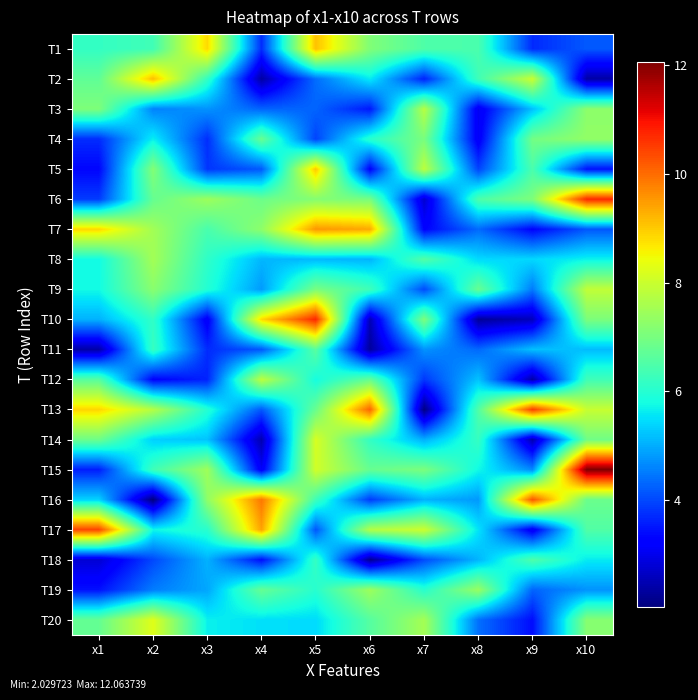

Which series changed the most between x6 and x7?

T13